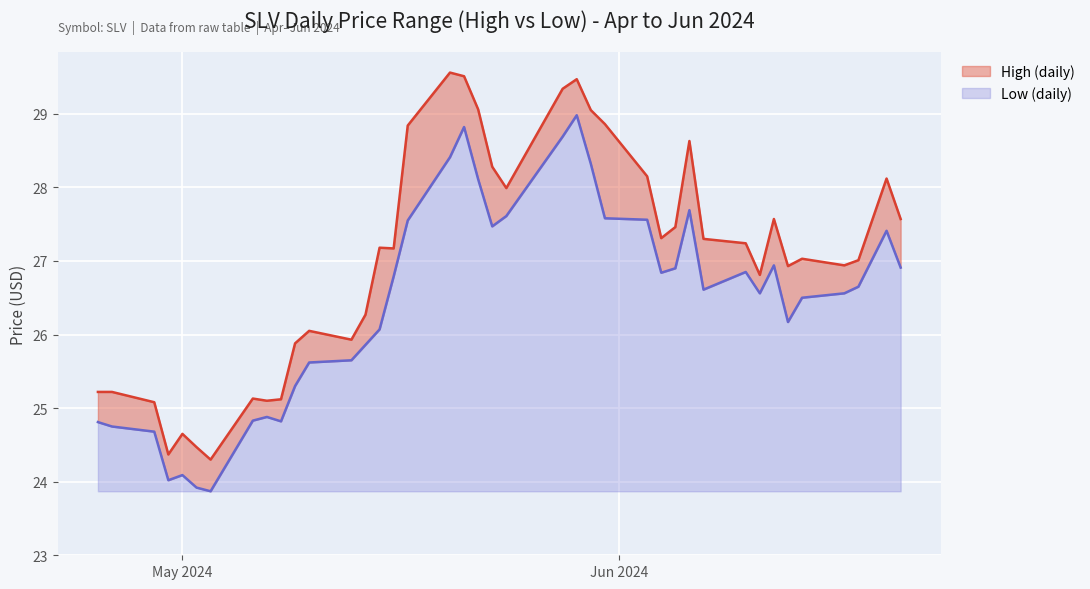

Which series changed the most between 2024-05-15 and 2024-05-31?

High